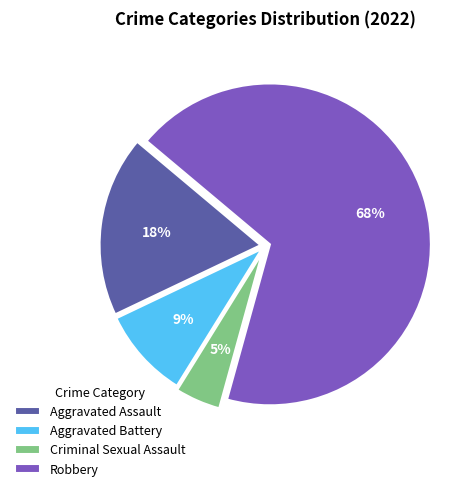

What percentage is the Aggravated Battery slice, to the nearest percent?

9%